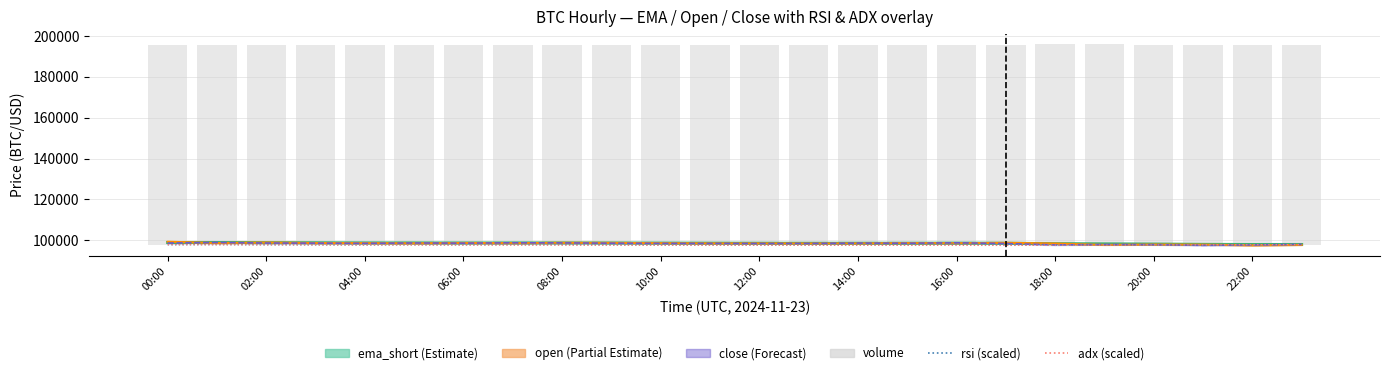

Which category has the highest value in the adx series?

00:00